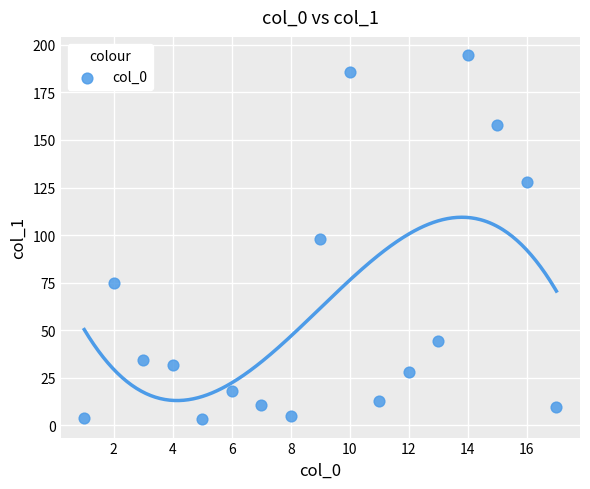

What is the range of X values (max minus min)?

16.0